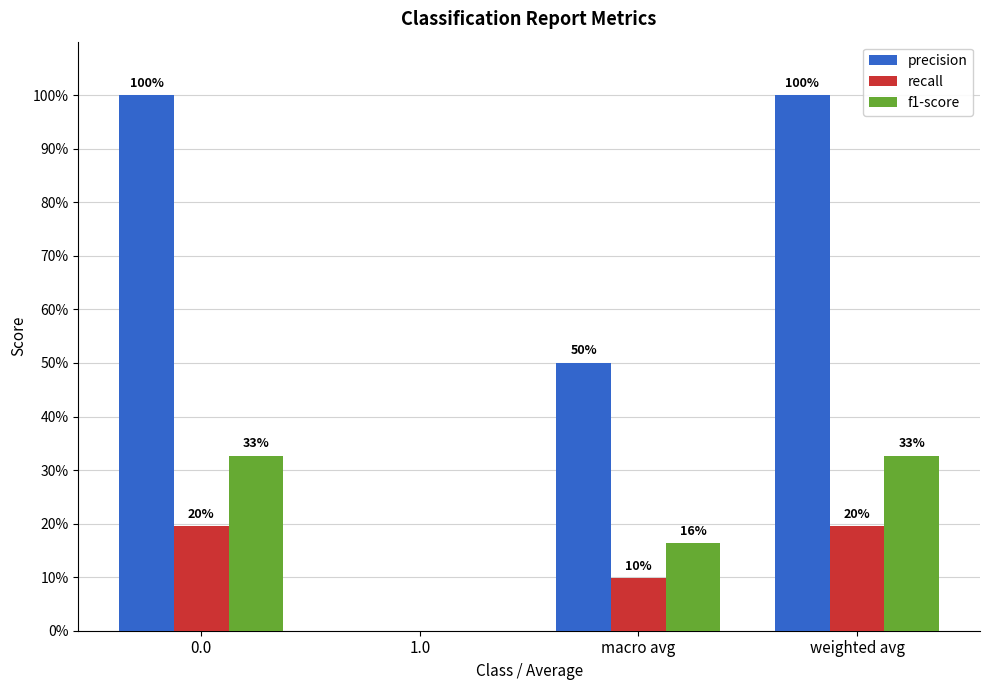

What is the label of the 3rd bar from the left?

macro avg